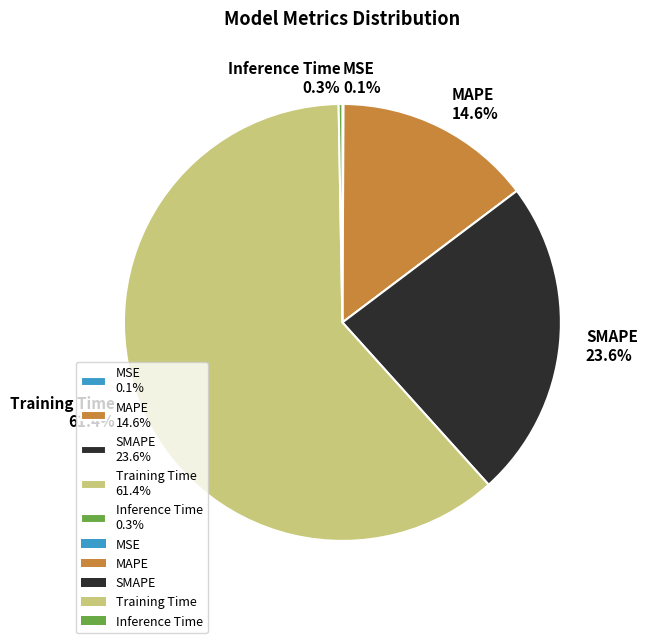

To the nearest percent, what is the average slice percentage?

20%